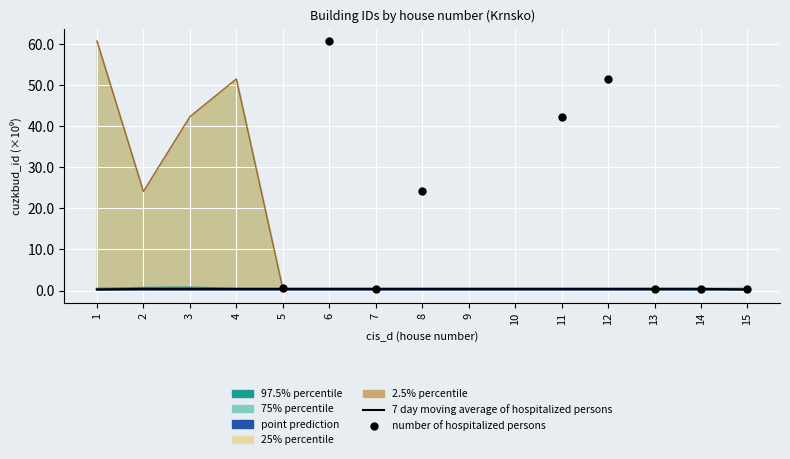

Is the value of 2.5% percentile at 8 greater than the value of 97.5% percentile at 4?

No